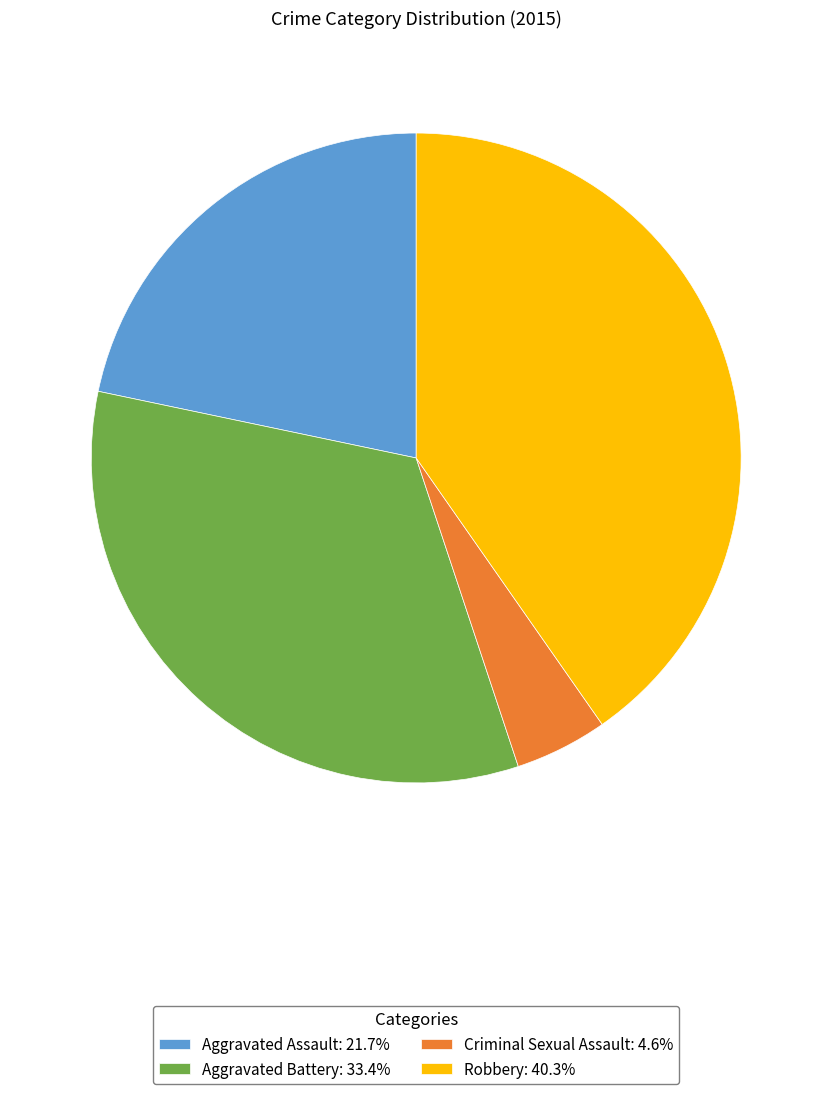

Which category has the biggest portion of the pie?

Robbery